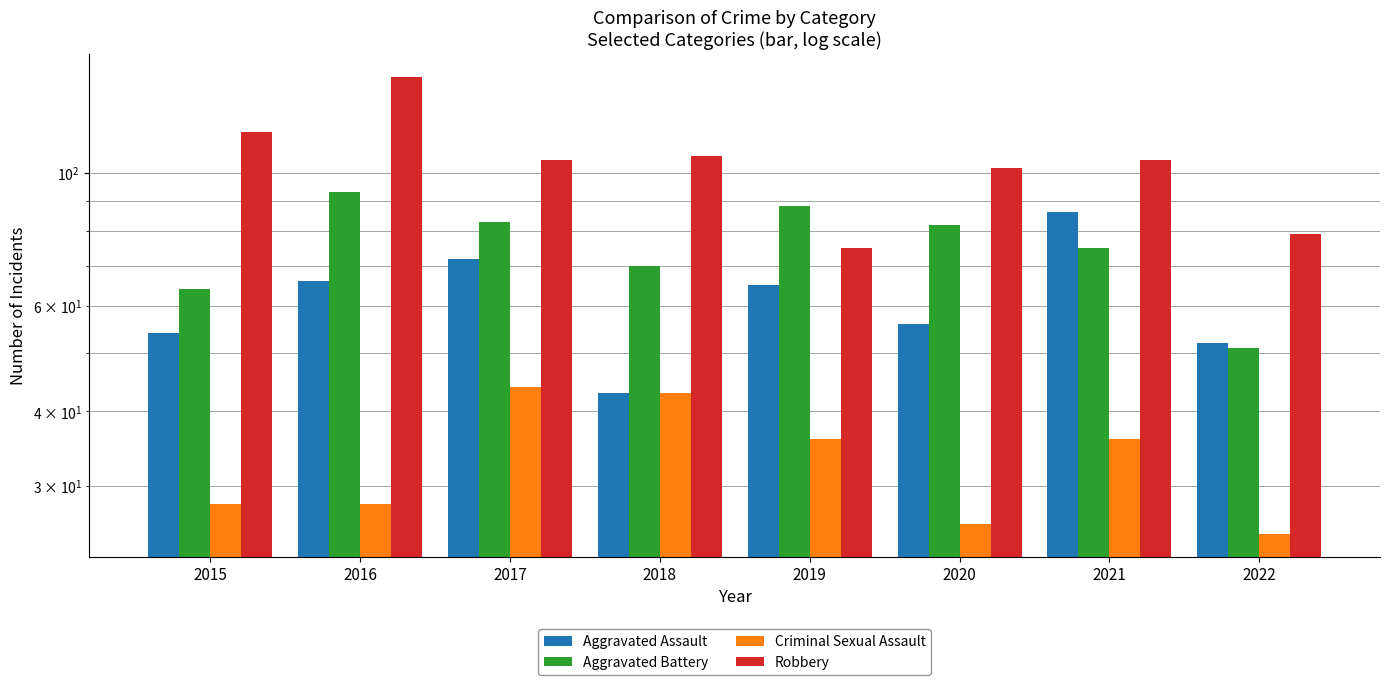

List the series in order of their overall mean, highest first.

Robbery, Aggravated Battery, Aggravated Assault, Criminal Sexual Assault